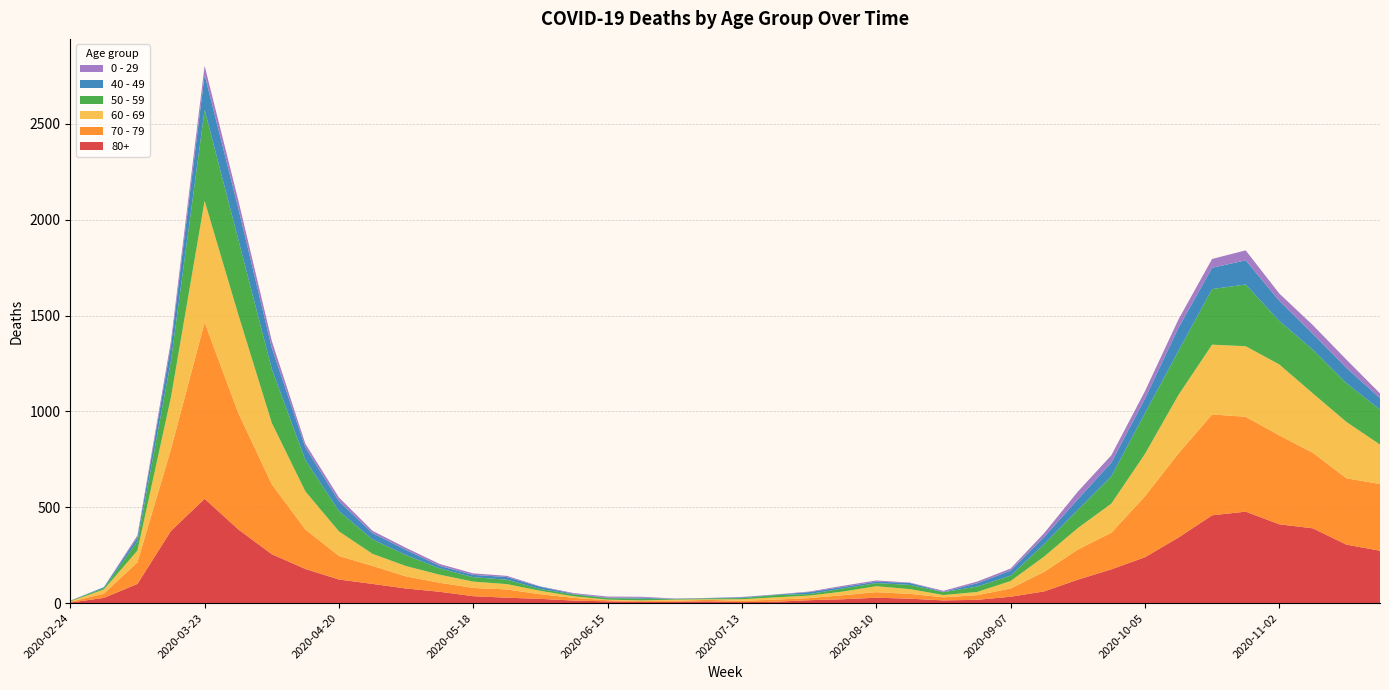

Reading left to right, what are all the values shown in this chart?

80+: 3	27	100	377	544	385	255	178	123	100	76	59	36	28	22	13	9	6	7	9	5	7	15	20	28	23	14	17	33	61	122	176	239	342	458	477	411	390	305	273
70 - 79: 4	22	113	427	920	608	365	206	123	94	63	47	43	43	24	14	6	5	5	8	7	11	11	21	29	25	16	24	43	102	157	191	318	439	526	495	464	394	346	348
60 - 69: 2	22	61	272	634	514	320	199	128	63	54	42	33	28	18	8	3	3	6	3	8	12	13	19	31	25	12	17	39	80	112	152	221	305	364	368	370	310	294	206
50 - 59: 3	7	48	190	475	392	281	163	106	75	57	33	23	23	9	10	8	9	3	5	6	12	8	16	16	22	15	28	28	64	95	142	212	230	290	322	227	228	202	182
40 - 49: 0	5	21	79	183	163	111	66	51	33	27	13	12	14	12	3	2	5	1	1	4	2	10	8	8	10	2	17	26	38	55	72	76	120	111	126	105	83	80	60
0 - 29: 1	0	10	25	47	42	36	19	20	12	11	10	8	6	2	4	6	5	2	1	2	1	3	6	6	2	5	9	11	20	40	38	39	44	46	52	38	45	43	25